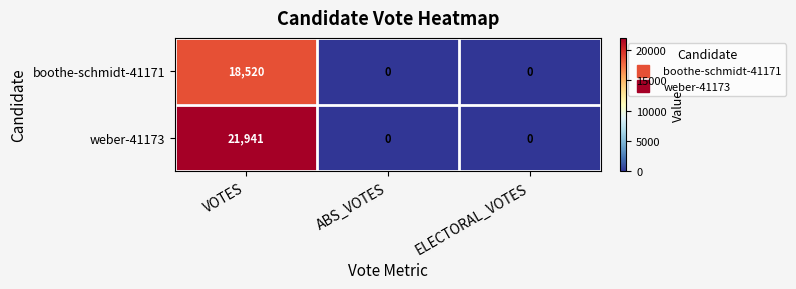

How many categories are shown in the chart?

3